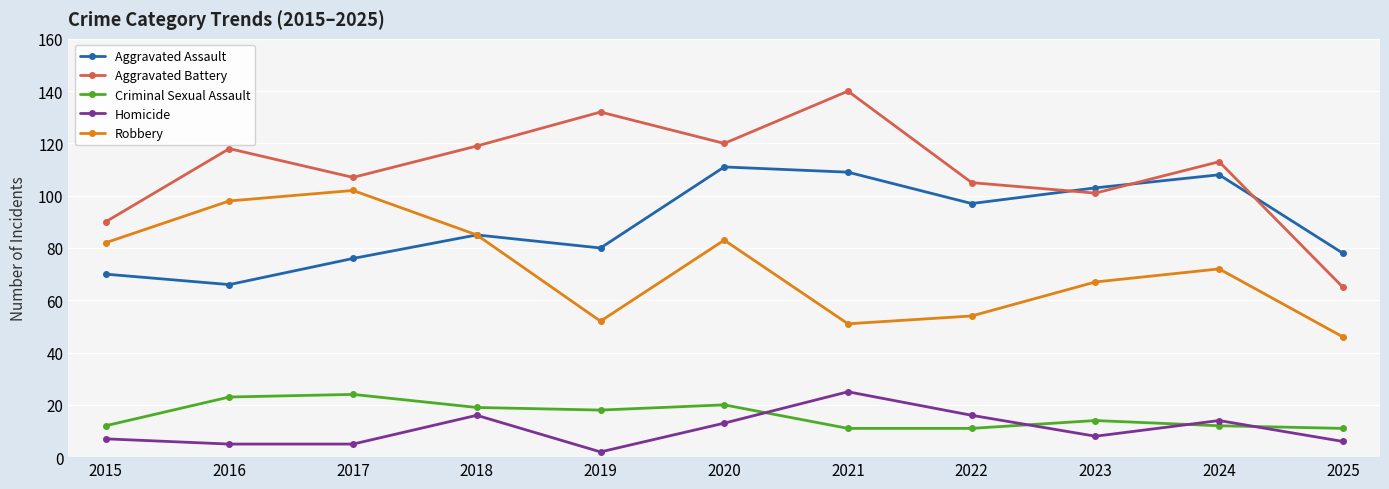

Rank the series at 2023 from lowest to highest value.

Homicide, Criminal Sexual Assault, Robbery, Aggravated Battery, Aggravated Assault